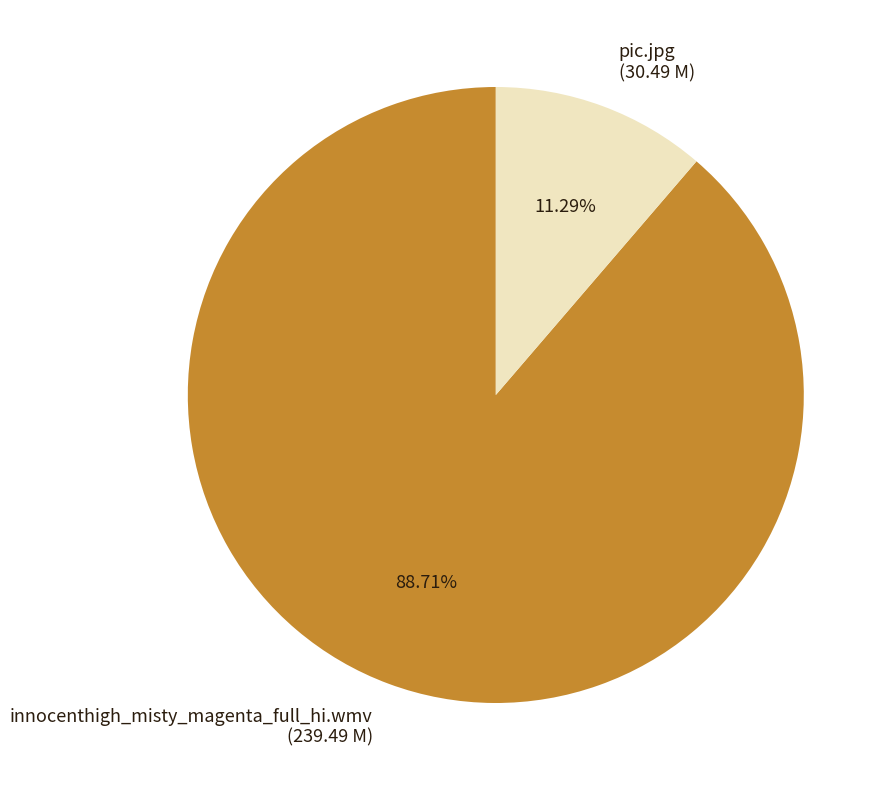

What percentage is the pic.jpg slice, to the nearest percent?

11%